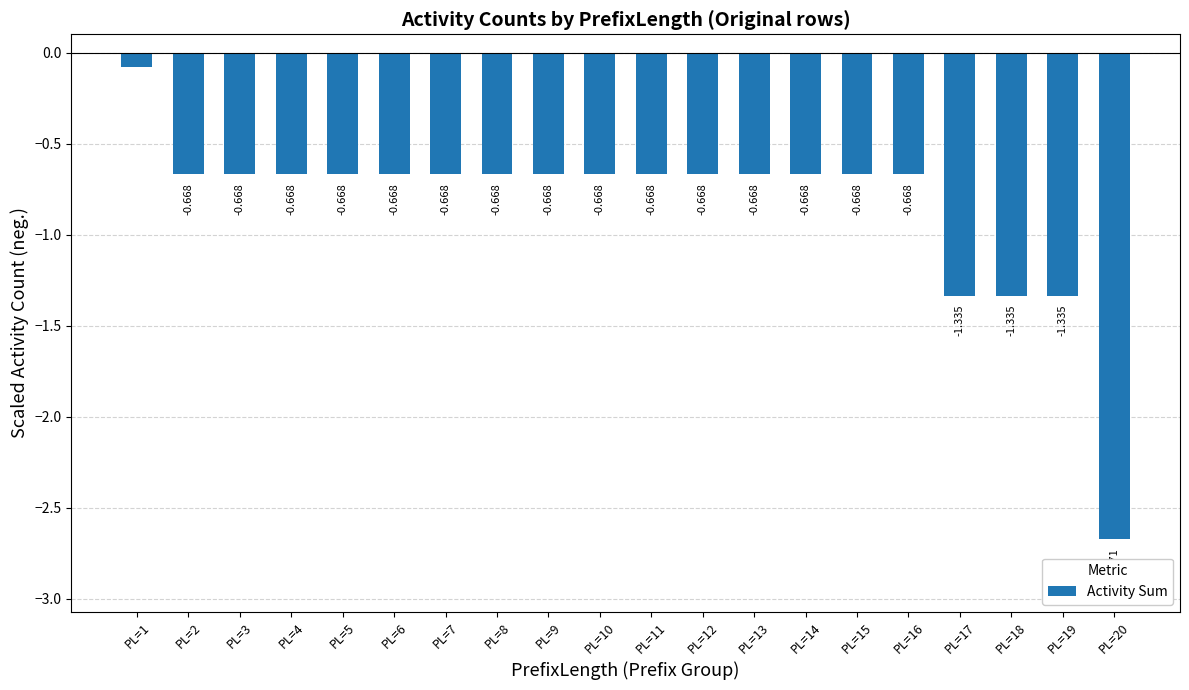

Does the chart contain stacked bars?

No